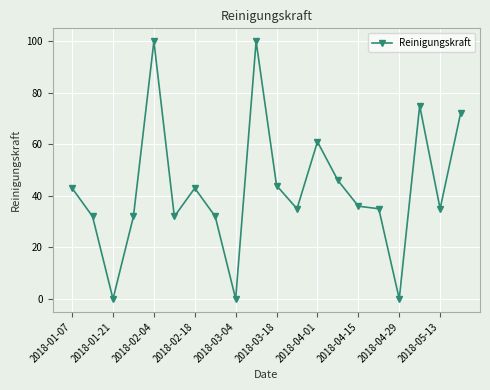

True or false: the data has more than 1 interior local peaks.

True